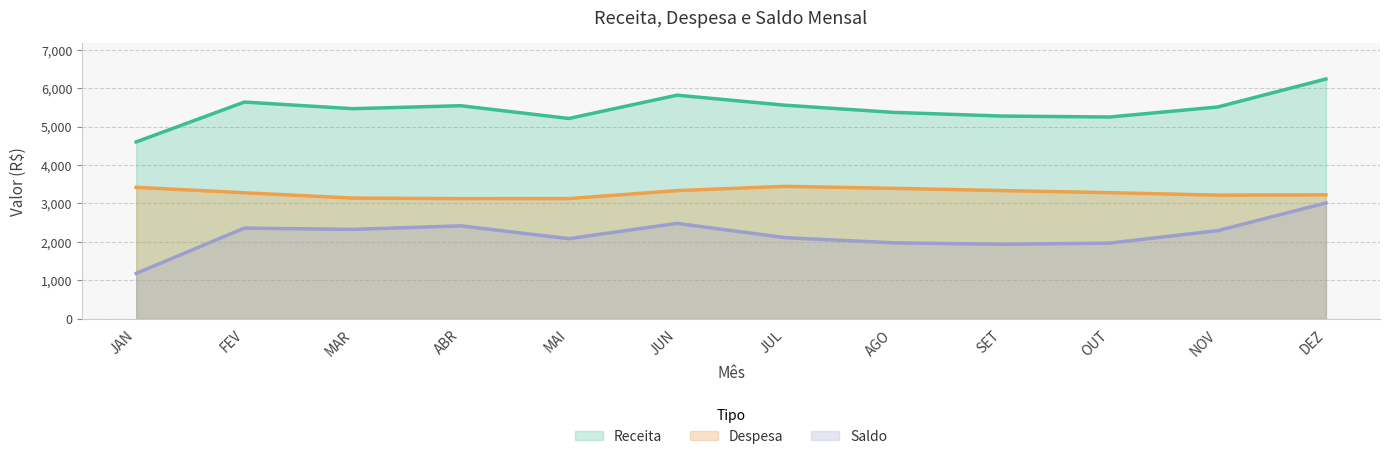

What is the difference between the highest and lowest values at MAR?

3141